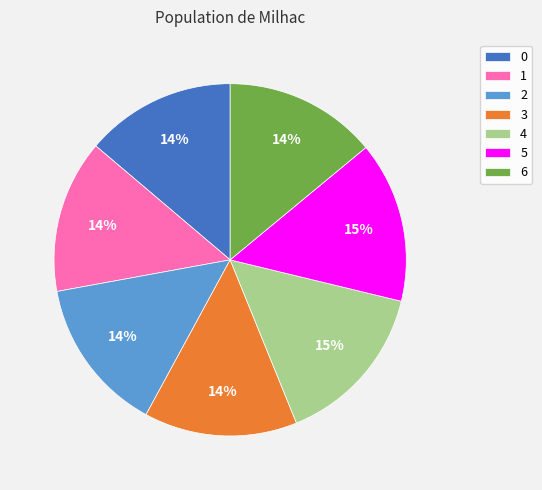

Combined, do 2 and 3 account for over 50%?

No